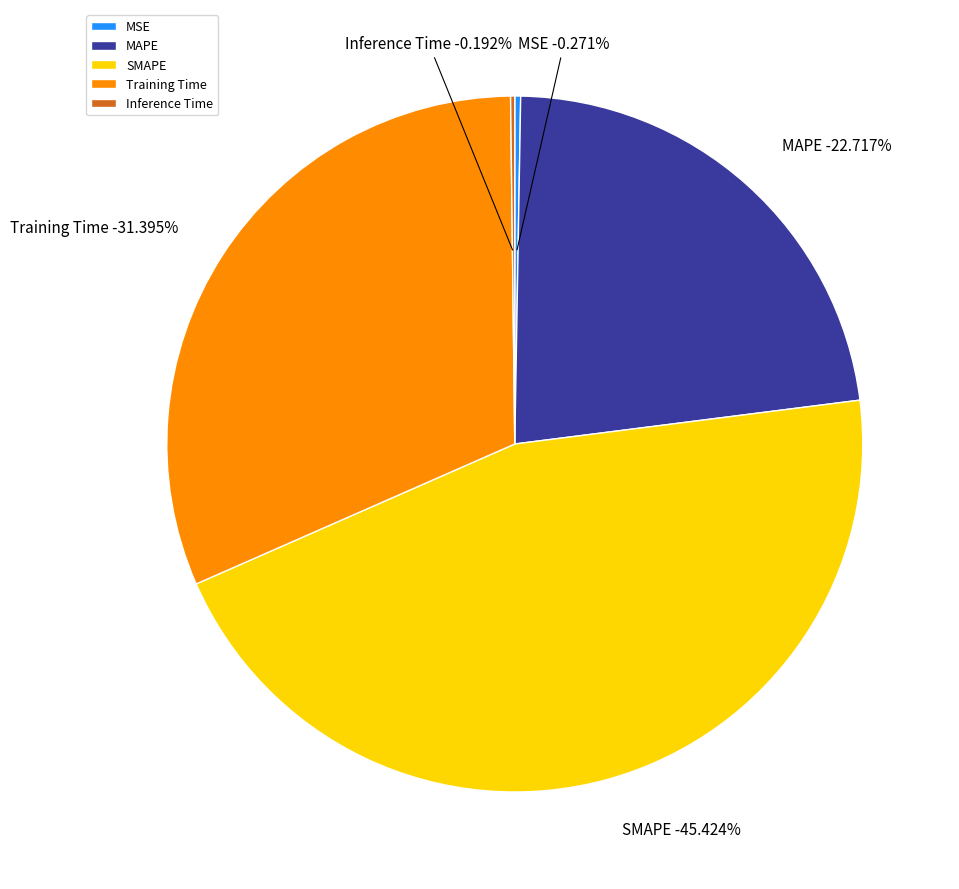

How many slices are in this pie chart?

5